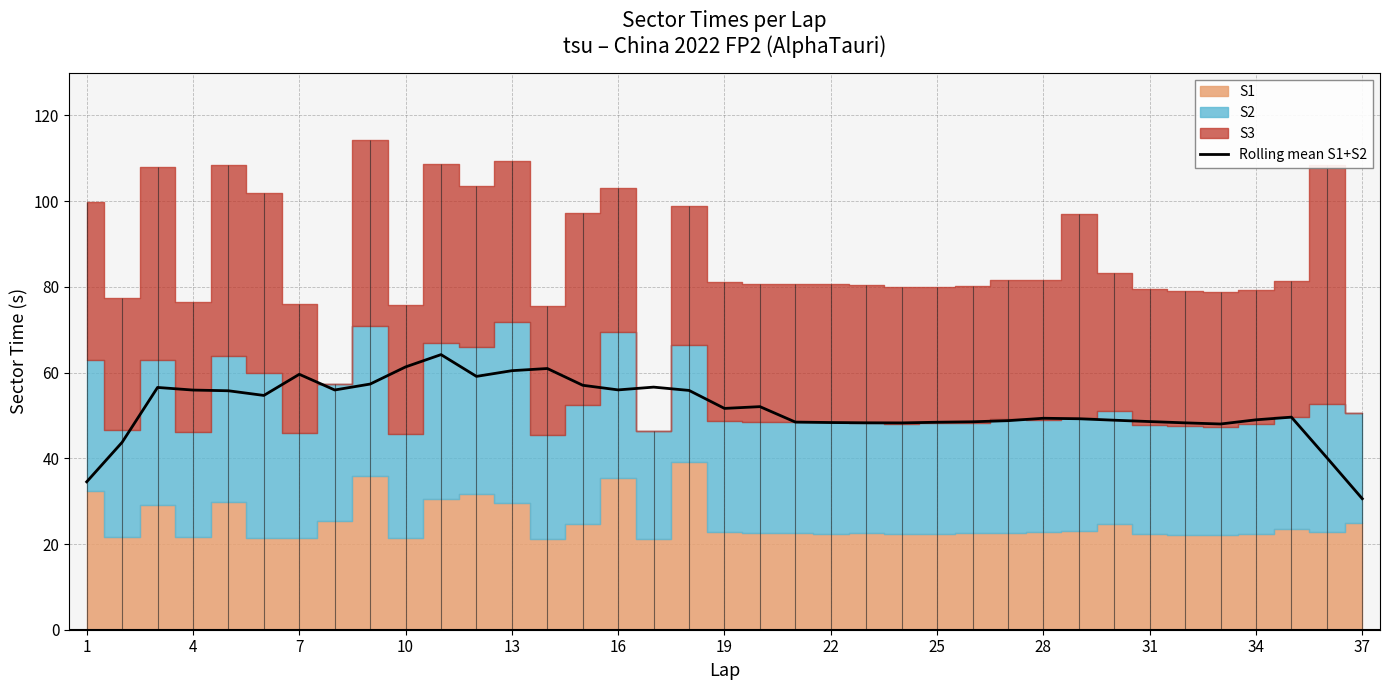

How many lines are shown in the chart?

1